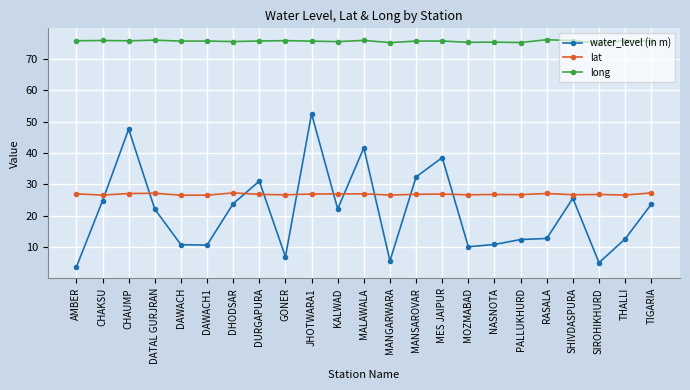

True or false: long has more than 1 points higher than both neighbors.

True